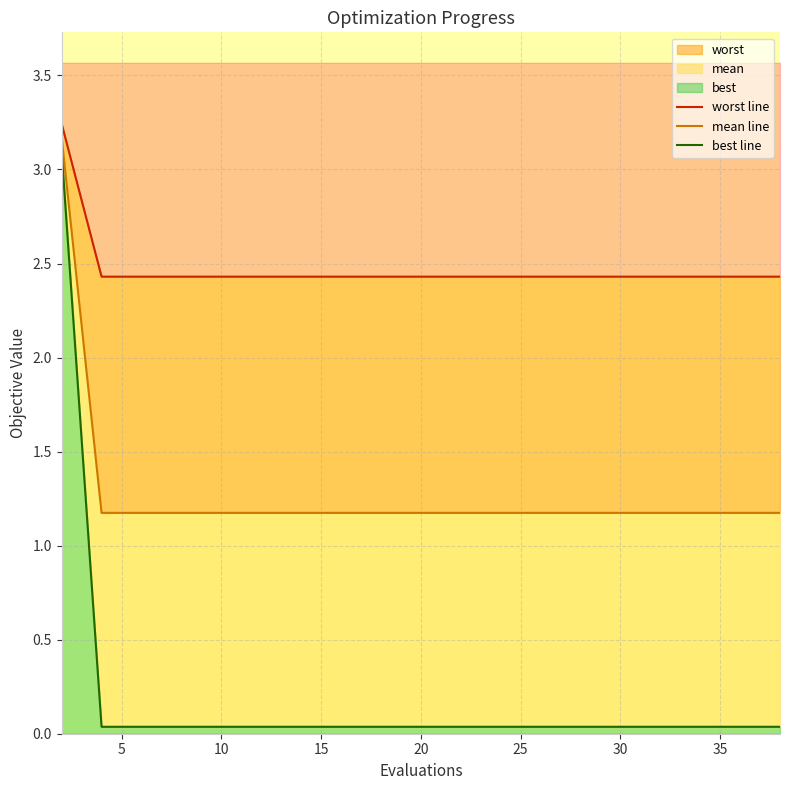

Between 10 and 35, which series saw the biggest shift?

worst line